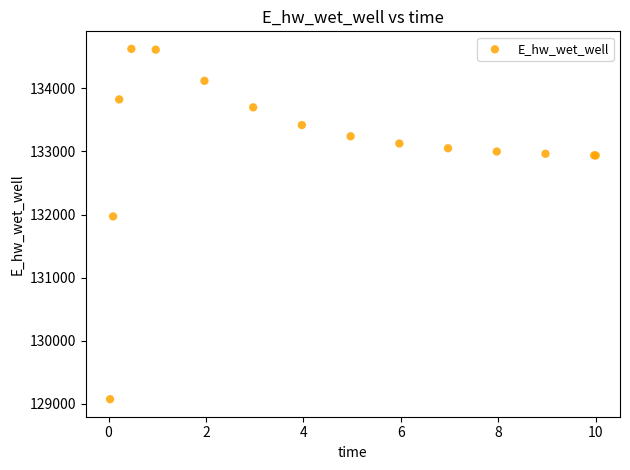

What Y value in the scatter plot is closest to 131849?

131969.9